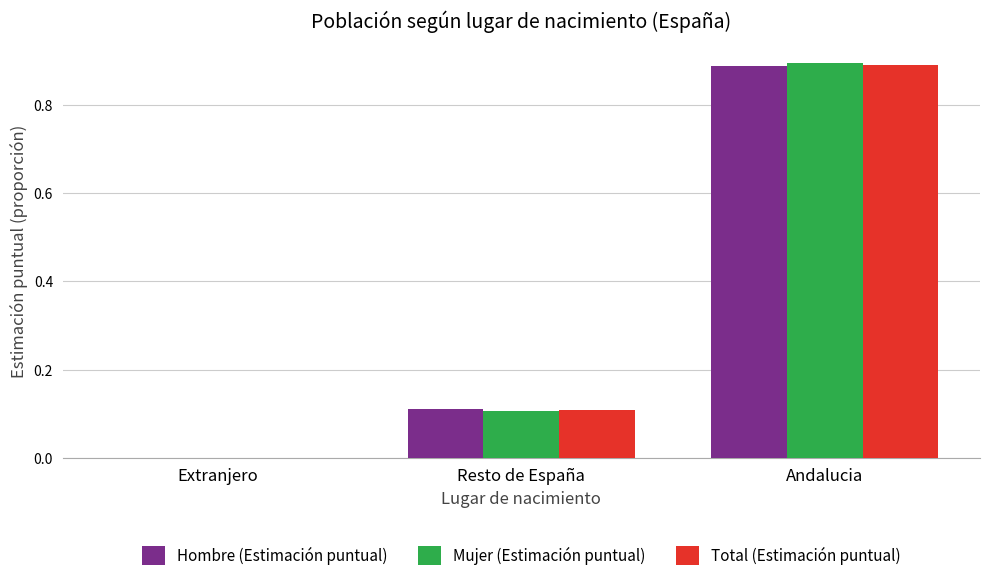

Between Extranjero and Resto de España, which series saw the biggest shift?

Hombre (Estimación puntual)